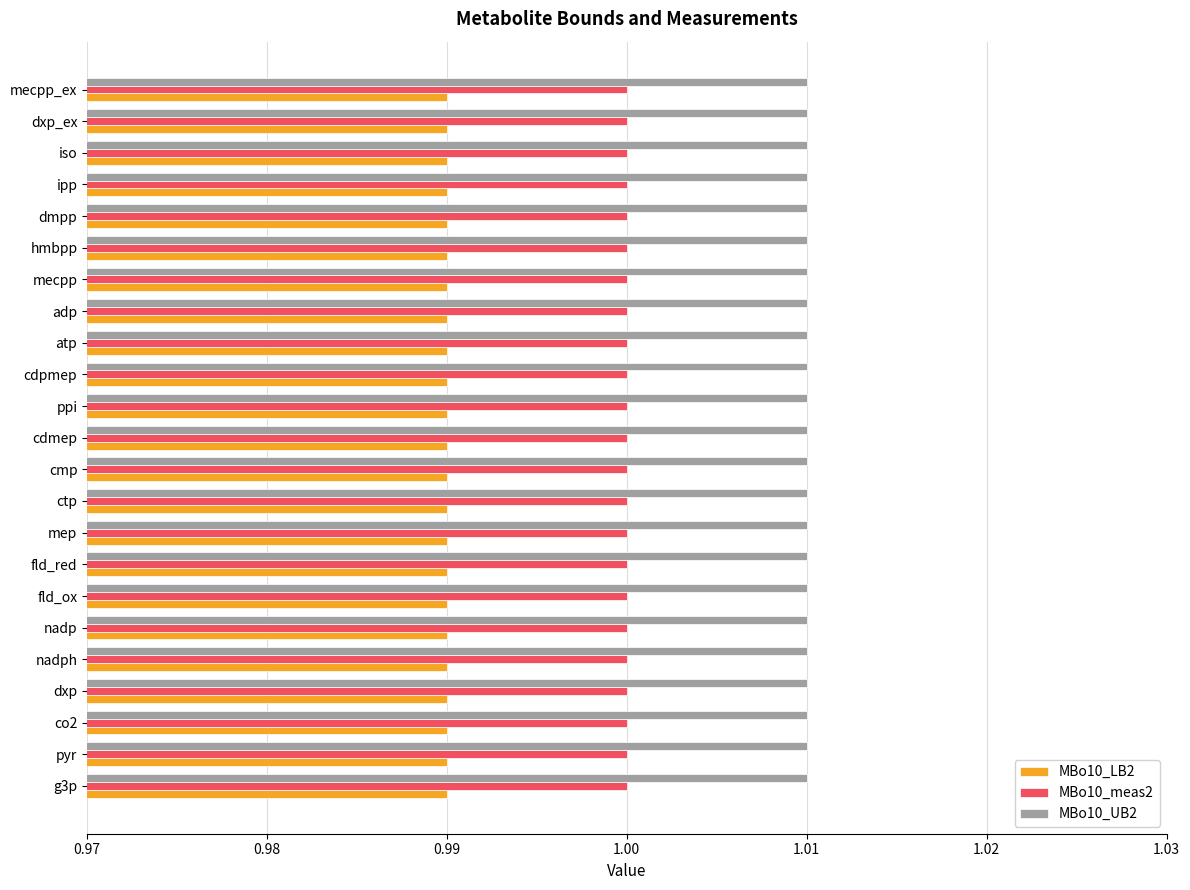

True or false: MBo10_meas2 has a value of 1.5 at fld_ox.

False